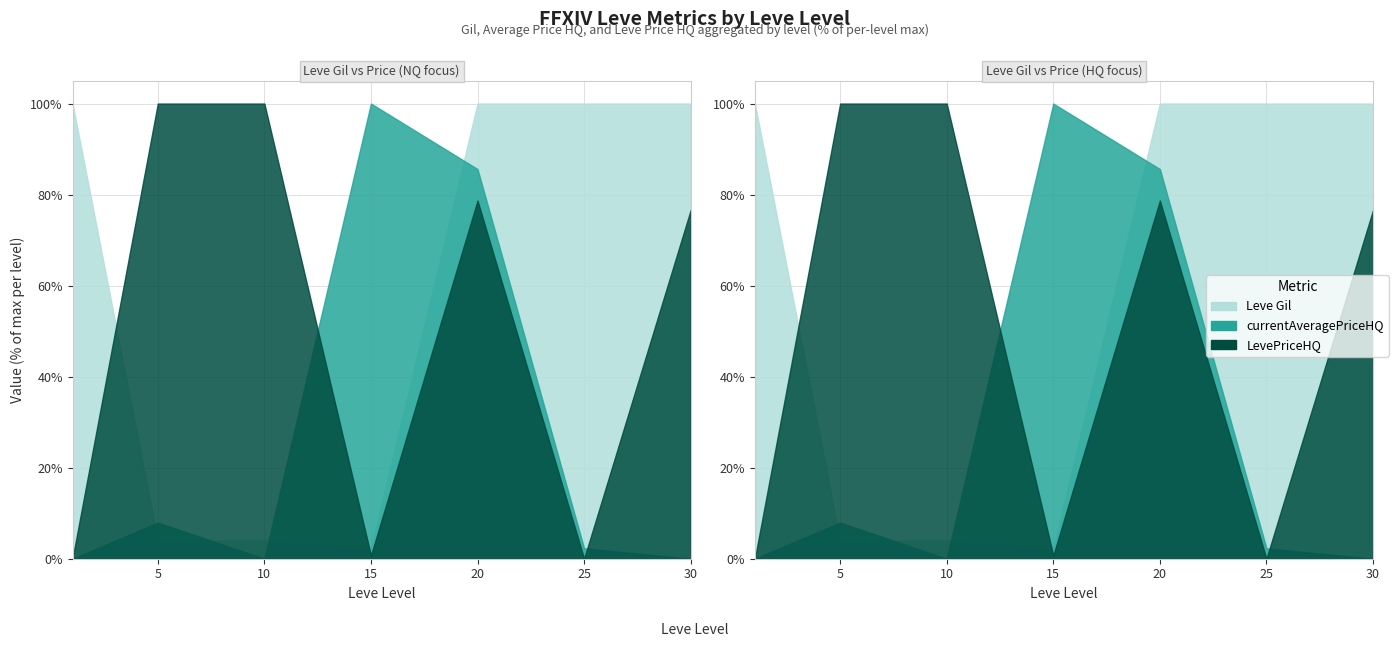

How many interior local peaks does the LevePriceHQ series have?

2